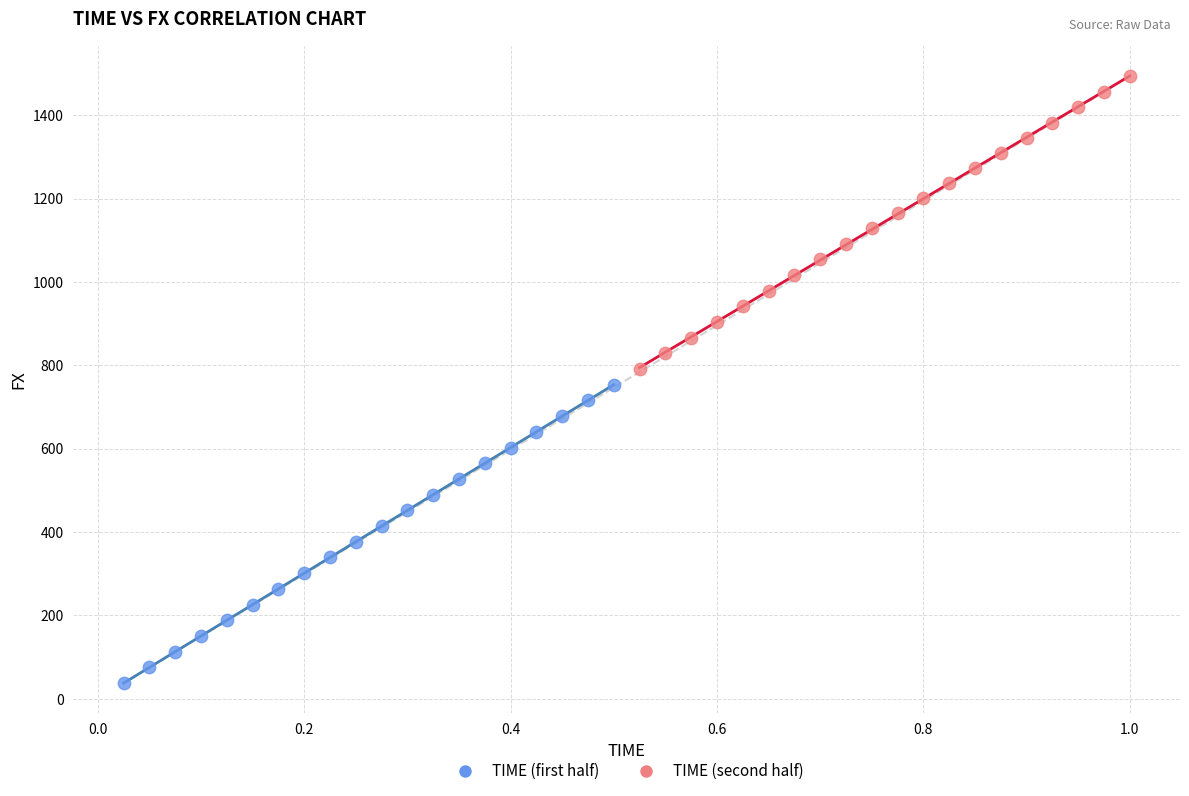

Which series reaches the minimum Y coordinate?

TIME (first half)